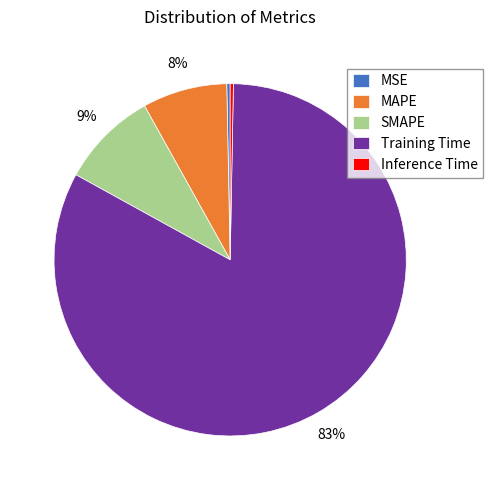

Combined, do SMAPE and Inference Time account for over 50%?

No